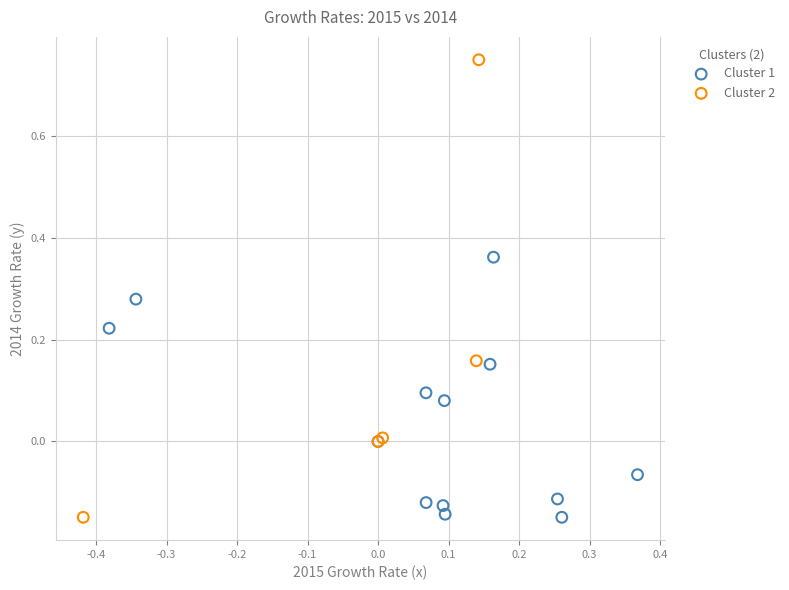

Which series has the widest spread of Y values?

Cluster 2